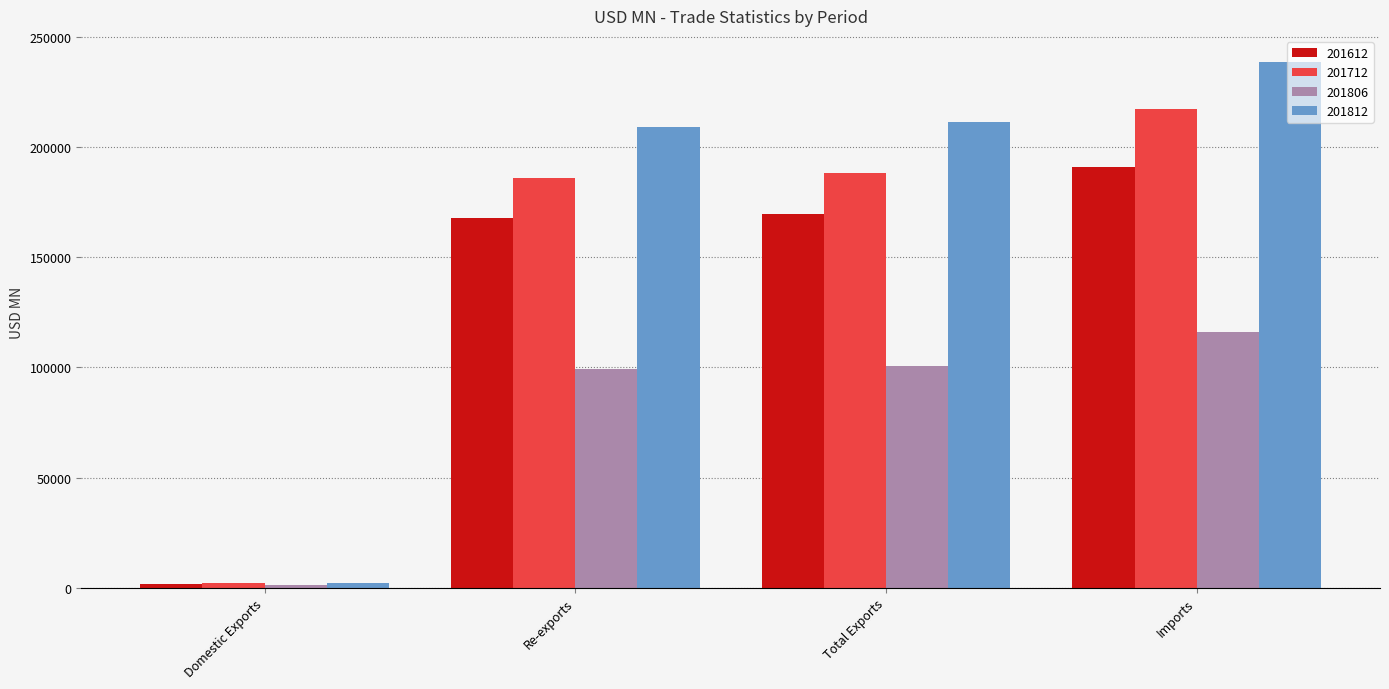

Where is 201812 nearest to the value 120465?

Re-exports